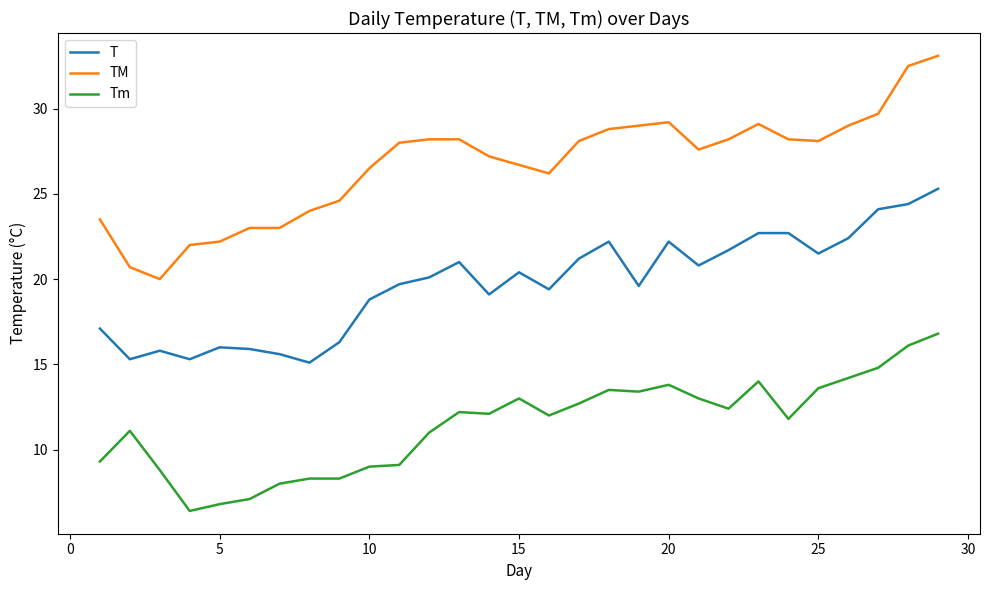

What is the greatest value displayed?

33.1